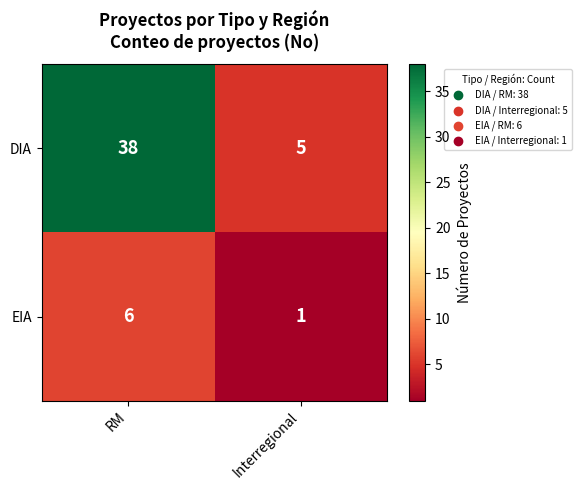

What is the difference between the maximum and minimum values in the DIA series?

33